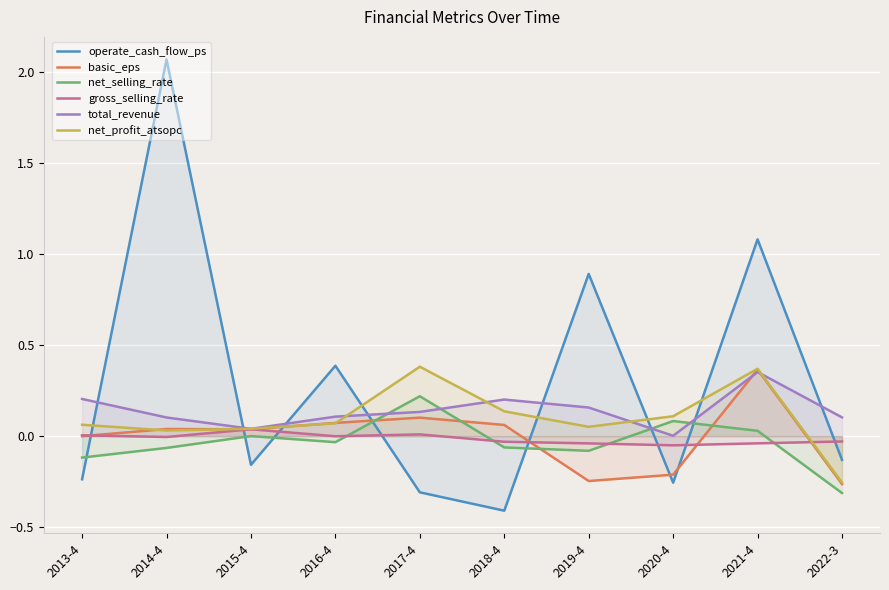

What is the maximum value for basic_eps?

0.4